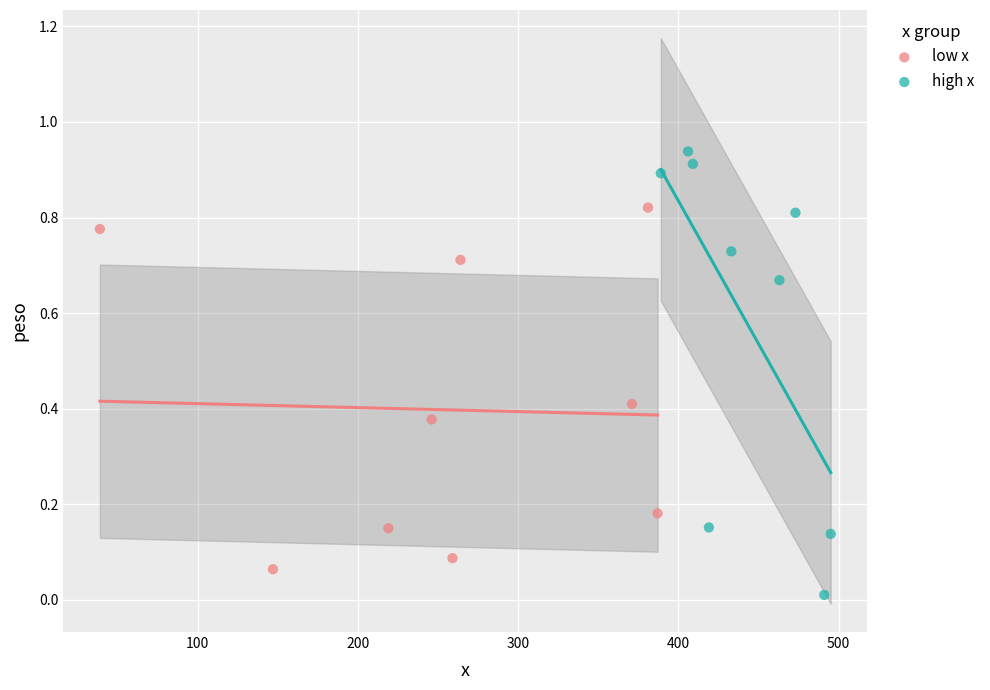

Which series reaches the maximum Y coordinate?

high x